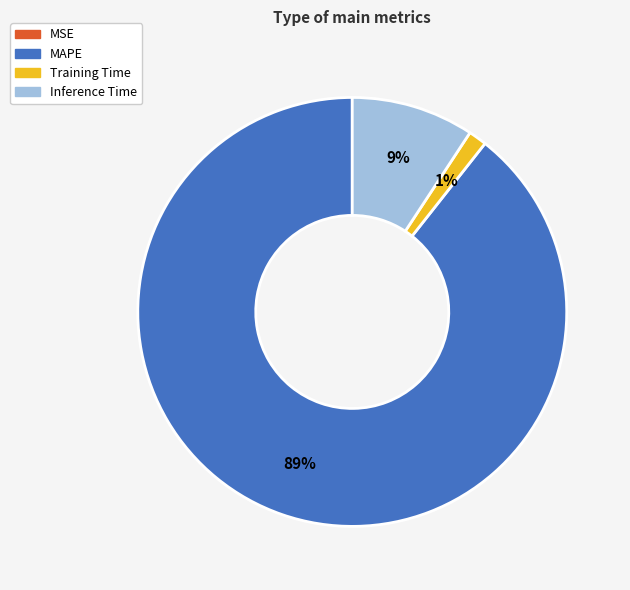

Which has a higher value, Inference Time or MAPE?

MAPE